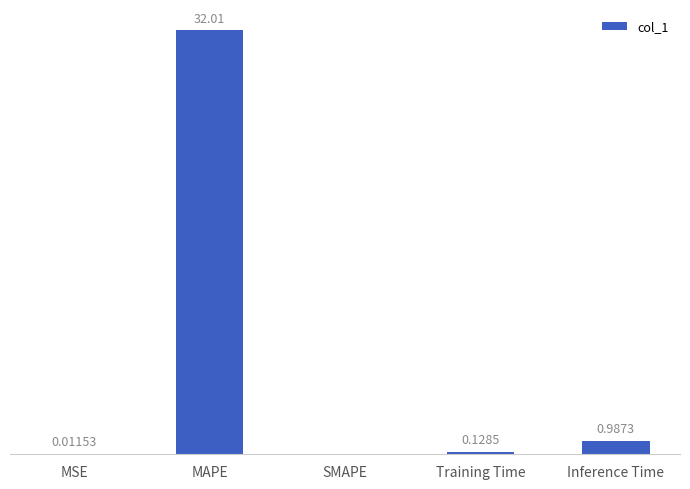

Which label corresponds to the largest value in the chart?

MAPE